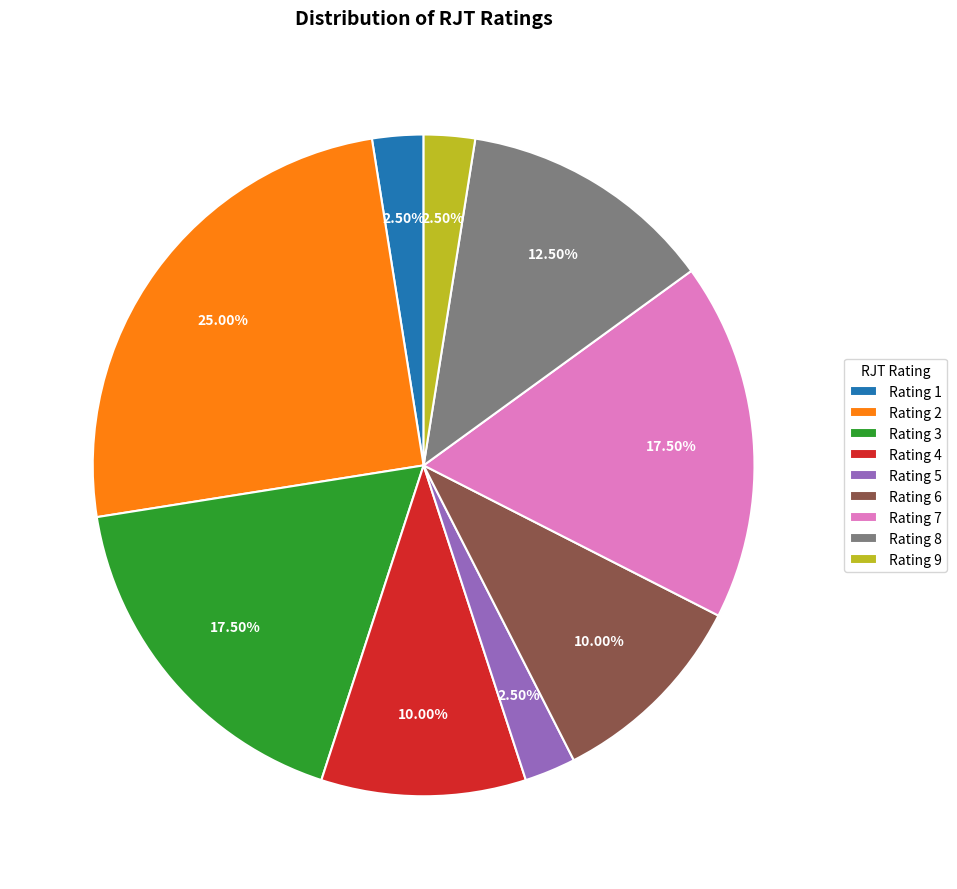

How many segments does this pie chart have?

9